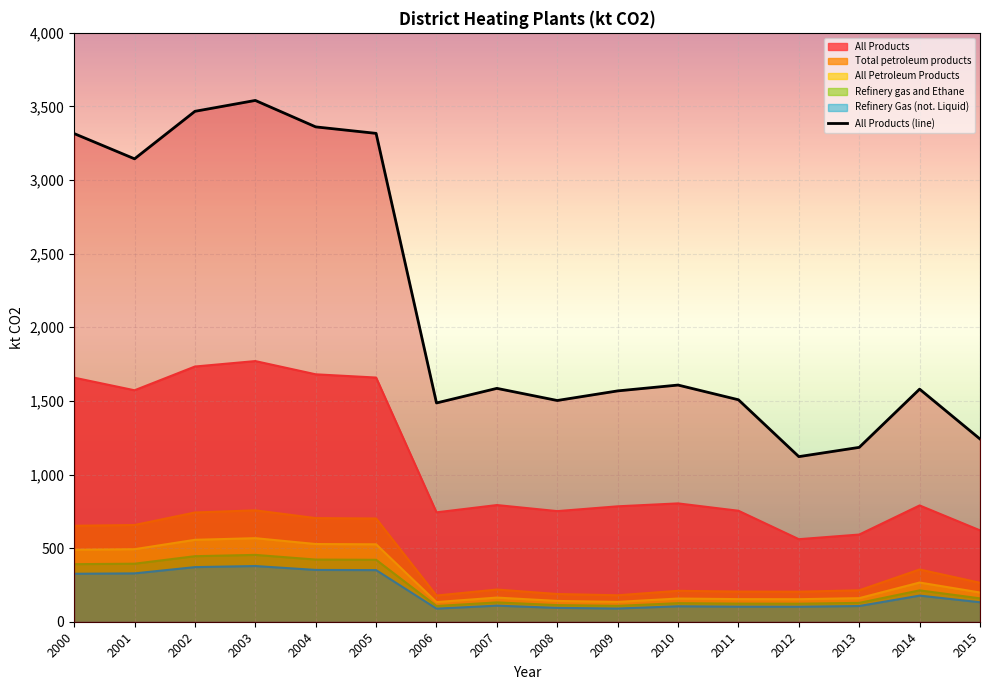

What is the change in value from 2002 to 2006?

-1981.0